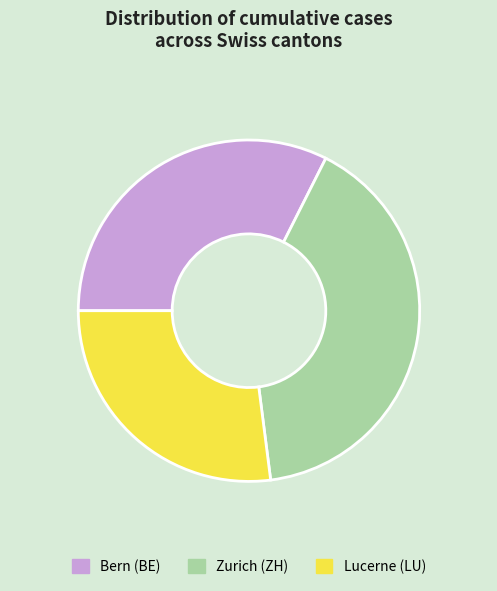

Is there a majority slice in this chart?

No